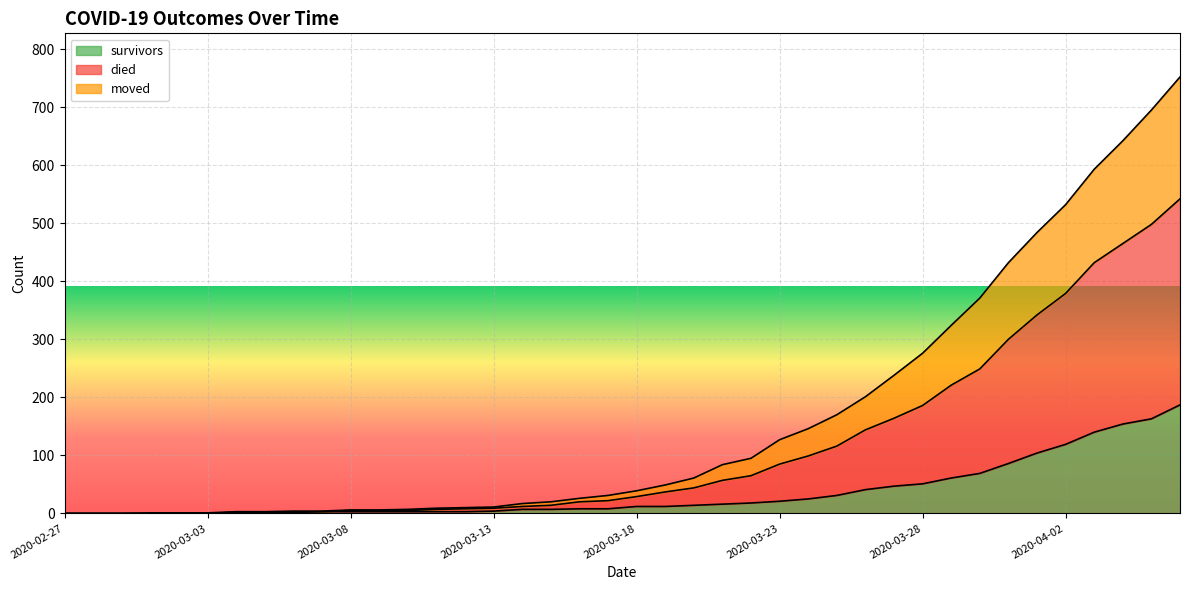

What is the spread (max minus min) of values at 2020-03-06?

2